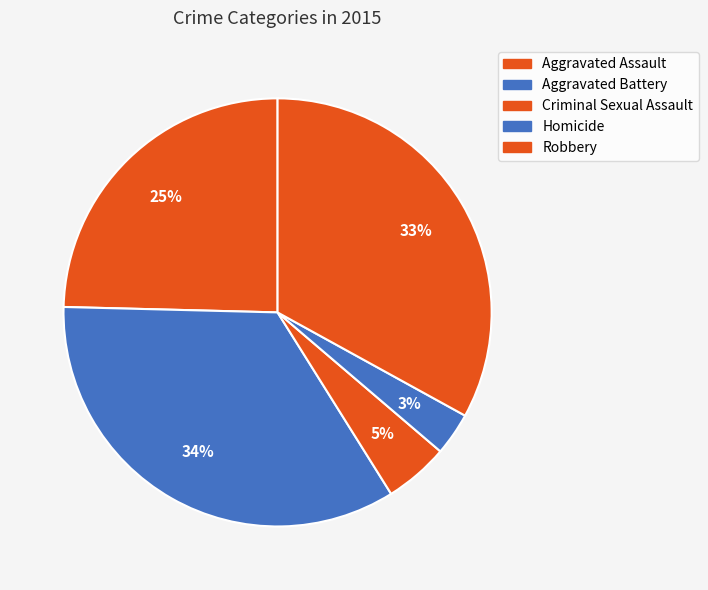

What percentage do Homicide and Criminal Sexual Assault together represent?

8.1%